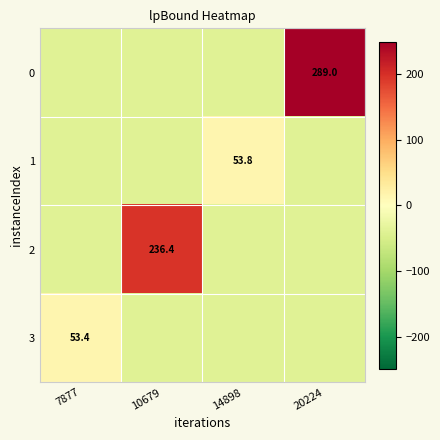

Which category has the highest value in the 2 series?

10679